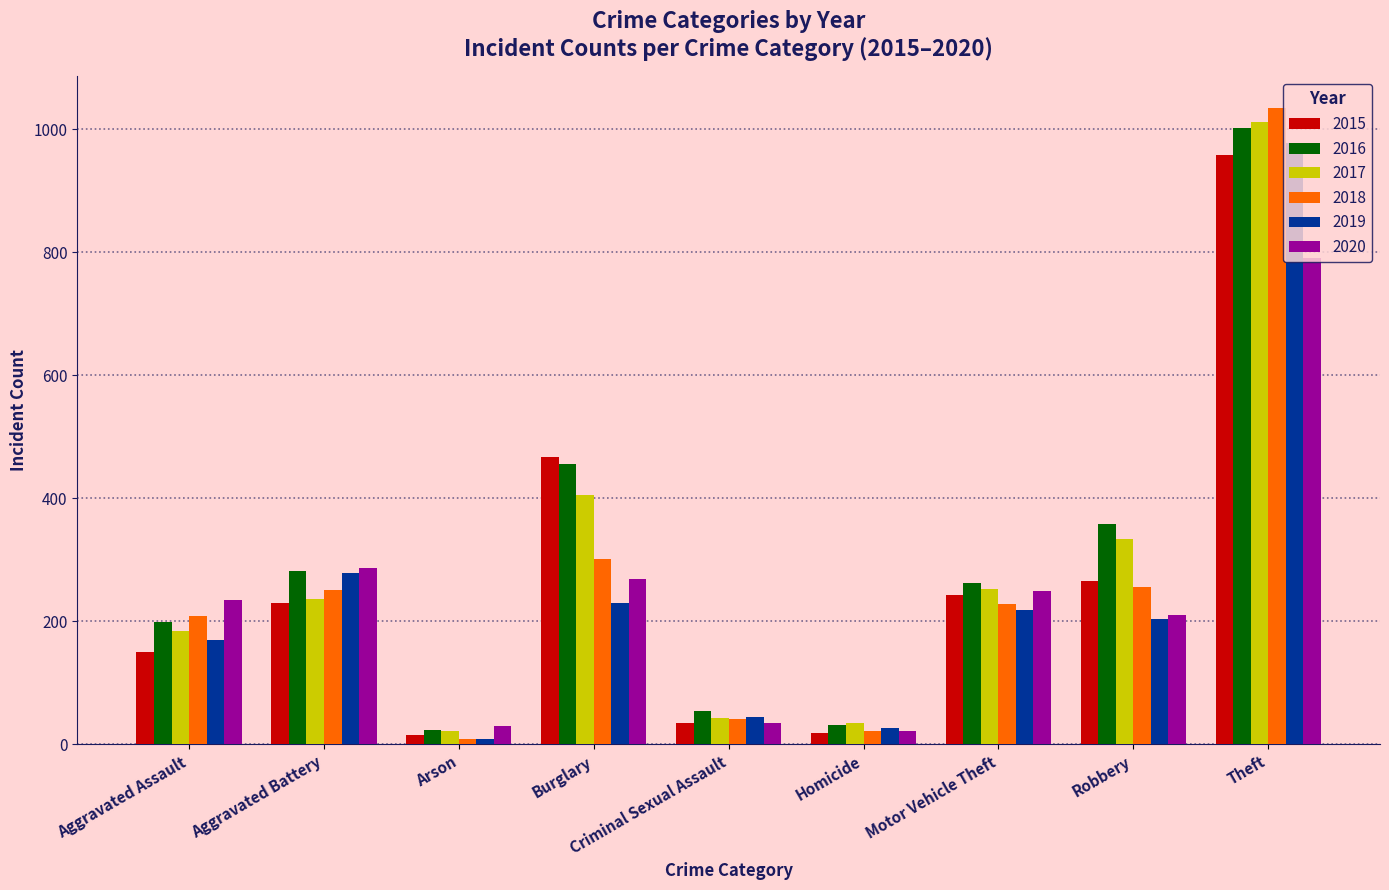

How many series are shown in this chart?

6